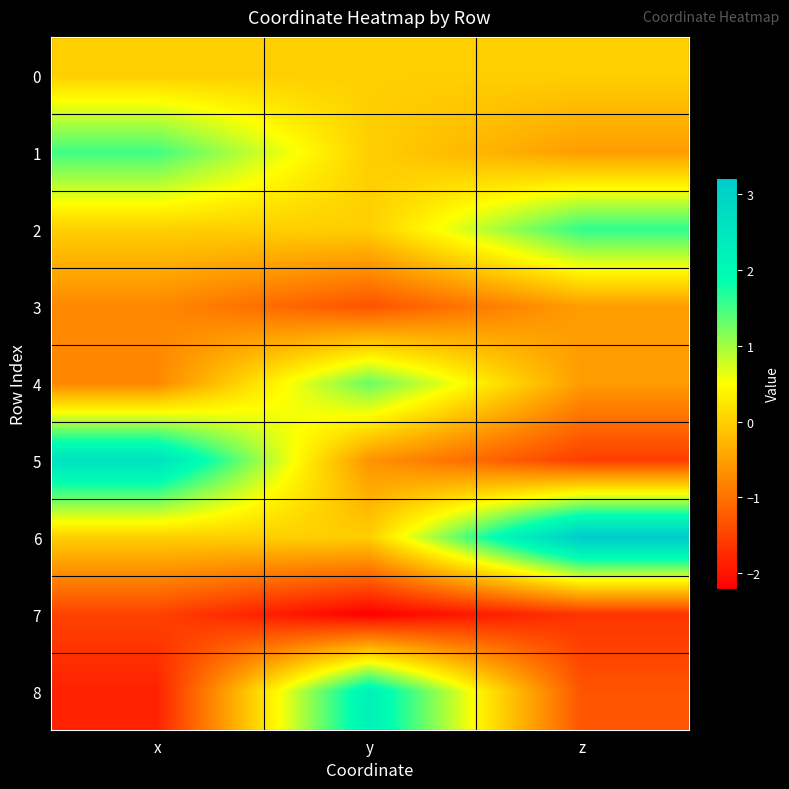

Between x and z, which series saw the biggest shift?

5